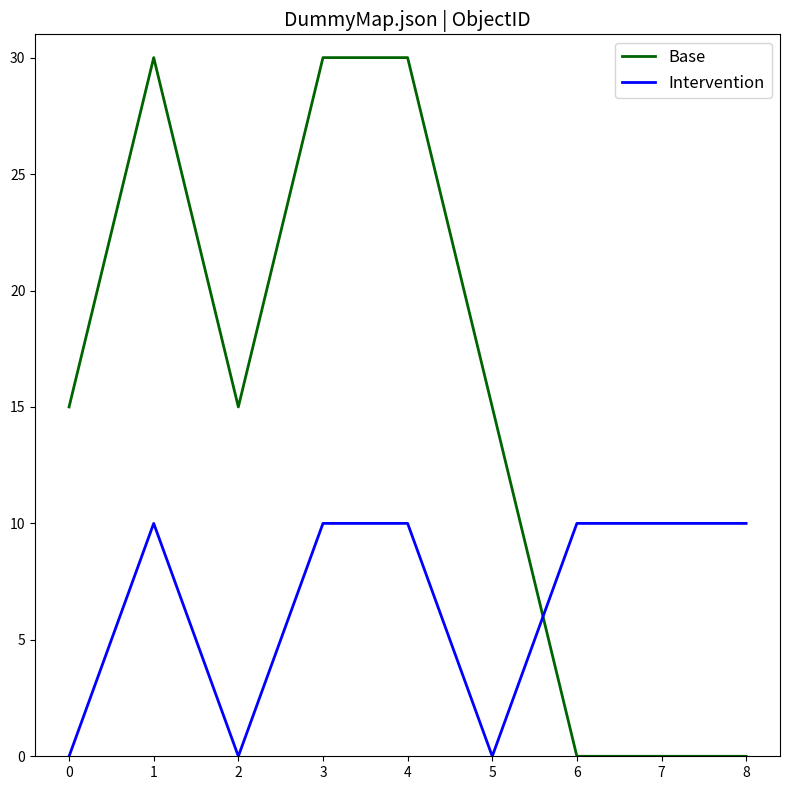

True or false: Intervention has a value of 15 at 4.

False